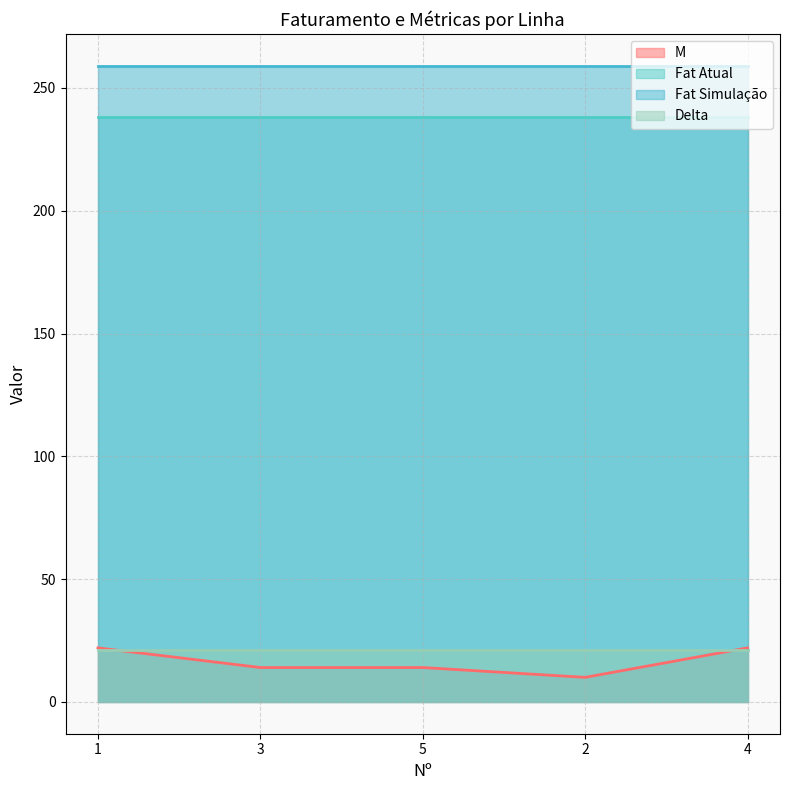

What is the label of the 5th point from the right?

1